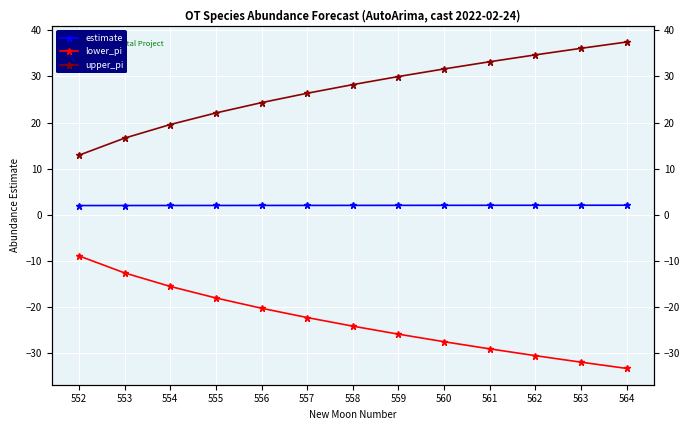

Which category has the highest value in the upper_pi series?

564